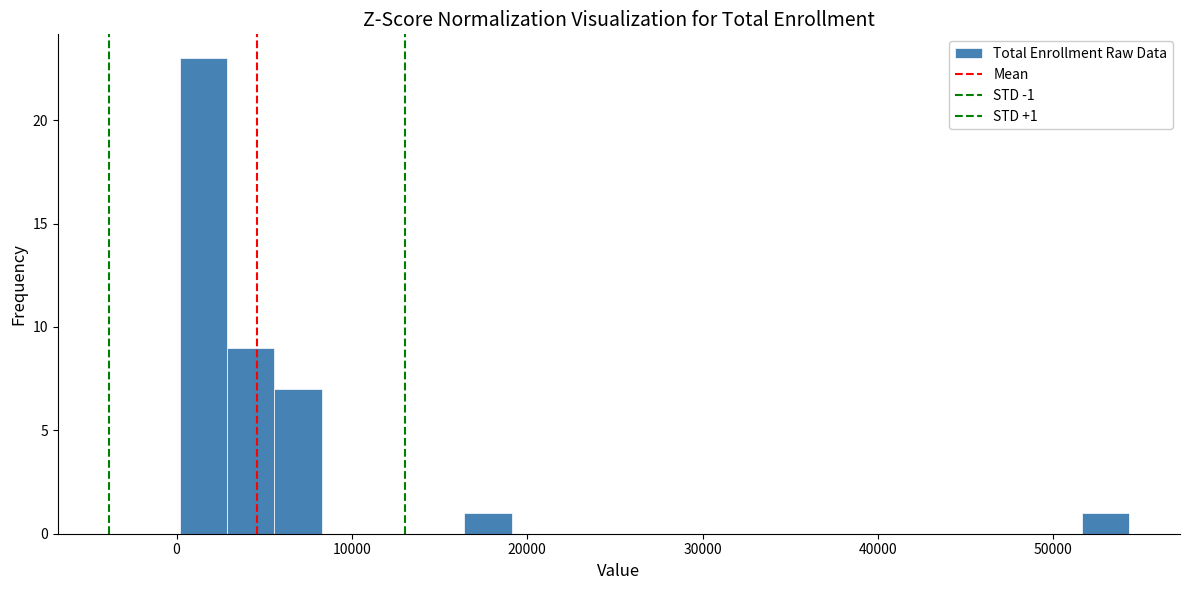

Around what value on the x-axis is the tallest bar? Give the approximate position of its centre, as read against the axis.

2000